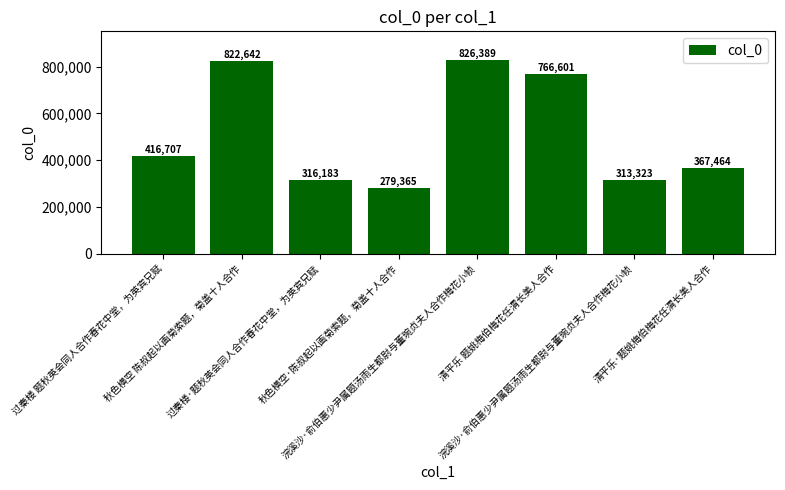

How many data points does each series have?

8